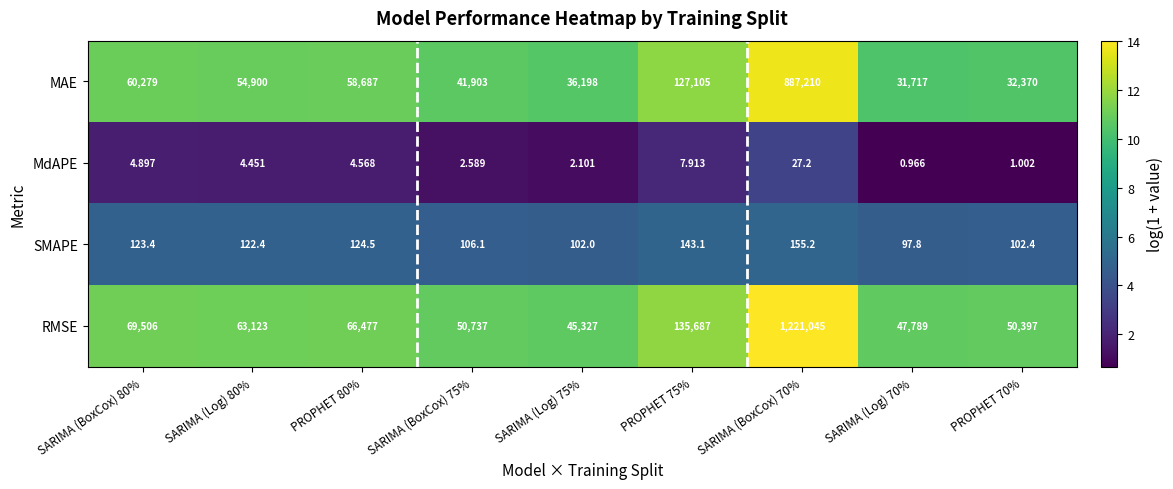

Which series has the largest total across all categories?

RMSE